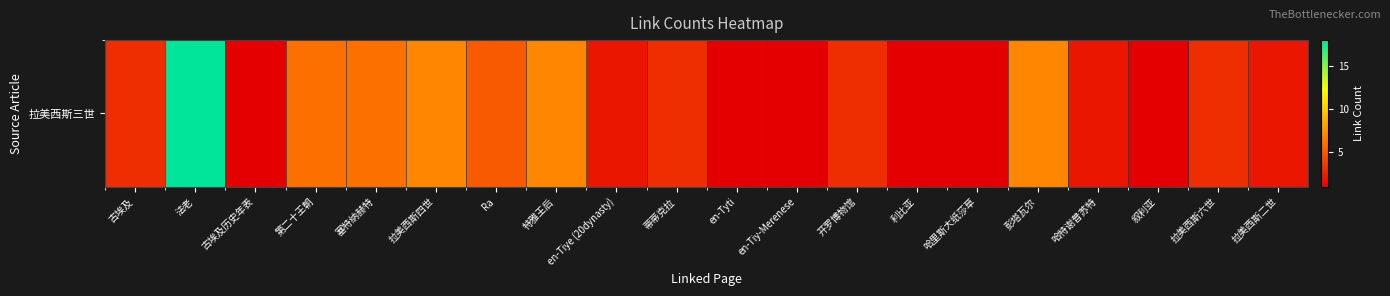

At which label is the value closest to 9?

拉美西斯四世